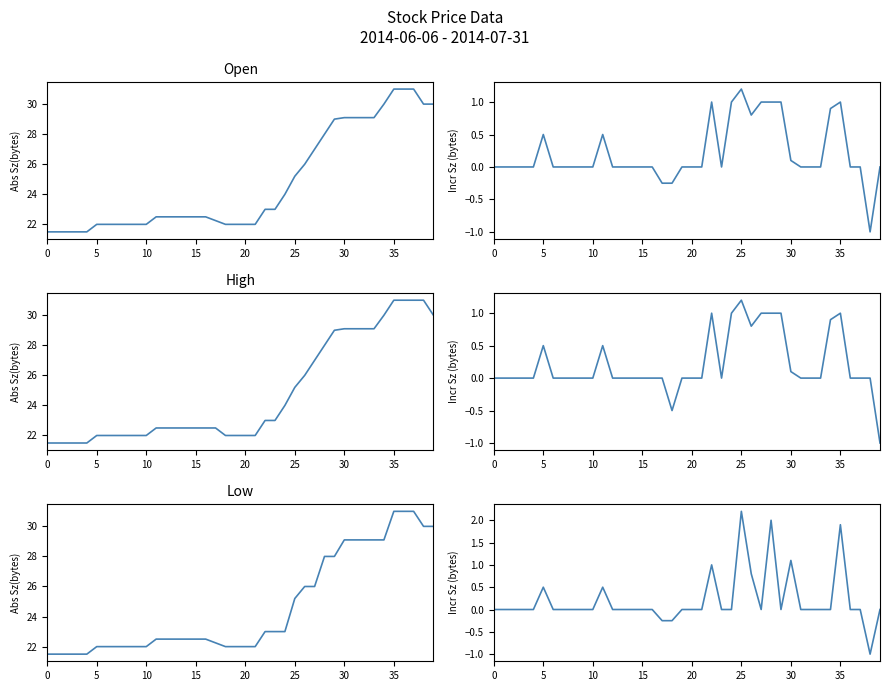

Reading right to left, transcribe all the data shown in this chart.

Open: 30.0	30.0	31.0	31.0	31.0	30.0	29.1	29.1	29.1	29.1	29.0	28.0	27.0	26.0	25.2	24.0	23.0	23.0	22.0	22.0	22.0	22.0	22.2	22.5	22.5	22.5	22.5	22.5	22.5	22.0	22.0	22.0	22.0	22.0	22.0	21.5	21.5	21.5	21.5	21.5
Open incr: 0.0	-1.0	0.0	0.0	1.0	0.9	0.0	0.0	0.0	0.1	1.0	1.0	1.0	0.8	1.2	1.0	0.0	1.0	0.0	0.0	0.0	-0.2	-0.2	0.0	0.0	0.0	0.0	0.0	0.5	0.0	0.0	0.0	0.0	0.0	0.5	0.0	0.0	0.0	0.0	0.0
High: 30.0	31.0	31.0	31.0	31.0	30.0	29.1	29.1	29.1	29.1	29.0	28.0	27.0	26.0	25.2	24.0	23.0	23.0	22.0	22.0	22.0	22.0	22.5	22.5	22.5	22.5	22.5	22.5	22.5	22.0	22.0	22.0	22.0	22.0	22.0	21.5	21.5	21.5	21.5	21.5
High incr: -1.0	0.0	0.0	0.0	1.0	0.9	0.0	0.0	0.0	0.1	1.0	1.0	1.0	0.8	1.2	1.0	0.0	1.0	0.0	0.0	0.0	-0.5	0.0	0.0	0.0	0.0	0.0	0.0	0.5	0.0	0.0	0.0	0.0	0.0	0.5	0.0	0.0	0.0	0.0	0.0
Low: 30.0	30.0	31.0	31.0	31.0	29.1	29.1	29.1	29.1	29.1	28.0	28.0	26.0	26.0	25.2	23.0	23.0	23.0	22.0	22.0	22.0	22.0	22.2	22.5	22.5	22.5	22.5	22.5	22.5	22.0	22.0	22.0	22.0	22.0	22.0	21.5	21.5	21.5	21.5	21.5
Low incr: 0.0	-1.0	0.0	0.0	1.9	0.0	0.0	0.0	0.0	1.1	0.0	2.0	0.0	0.8	2.2	0.0	0.0	1.0	0.0	0.0	0.0	-0.2	-0.2	0.0	0.0	0.0	0.0	0.0	0.5	0.0	0.0	0.0	0.0	0.0	0.5	0.0	0.0	0.0	0.0	0.0